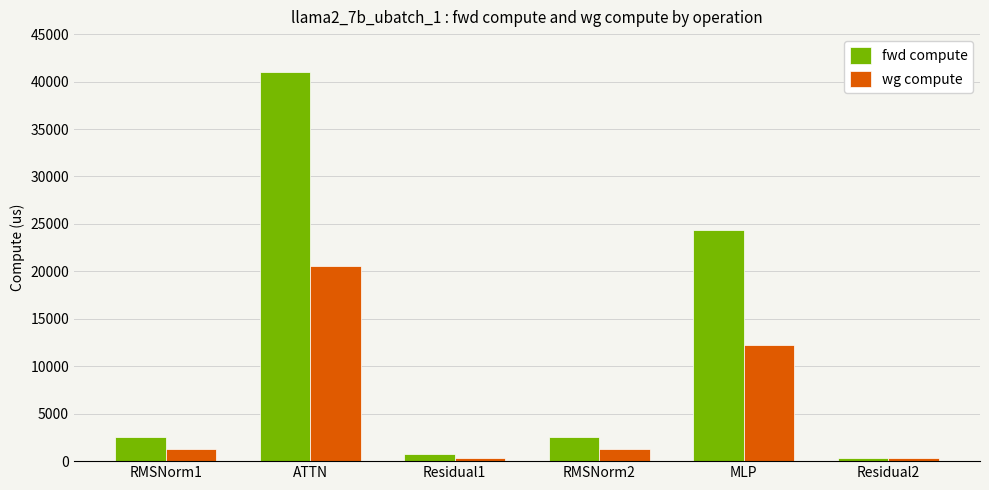

Is it true that wg compute equals 371.9 at Residual2?

True